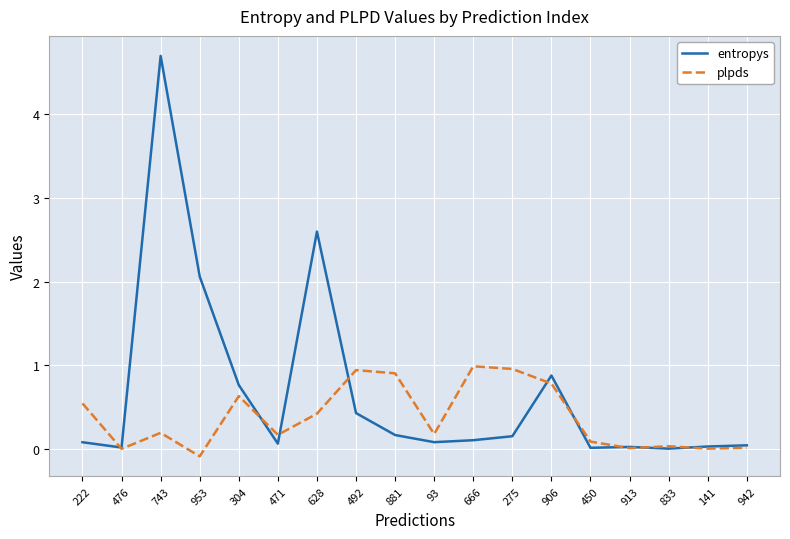

What are all the series names shown in the legend?

entropys, plpds